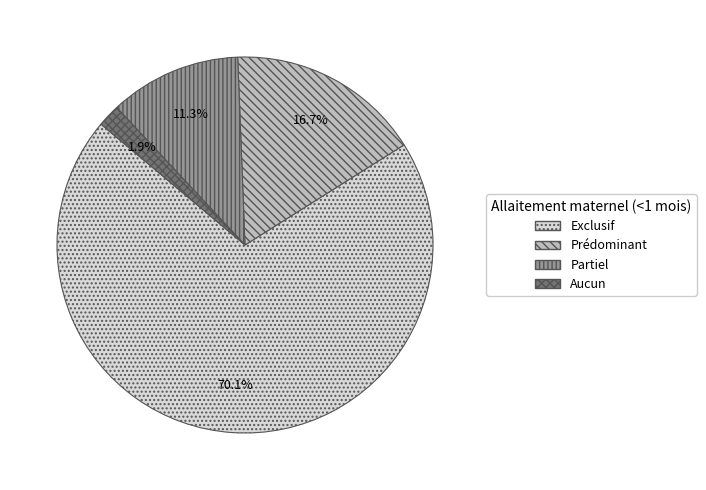

What is the smallest slice in the pie chart?

Aucun